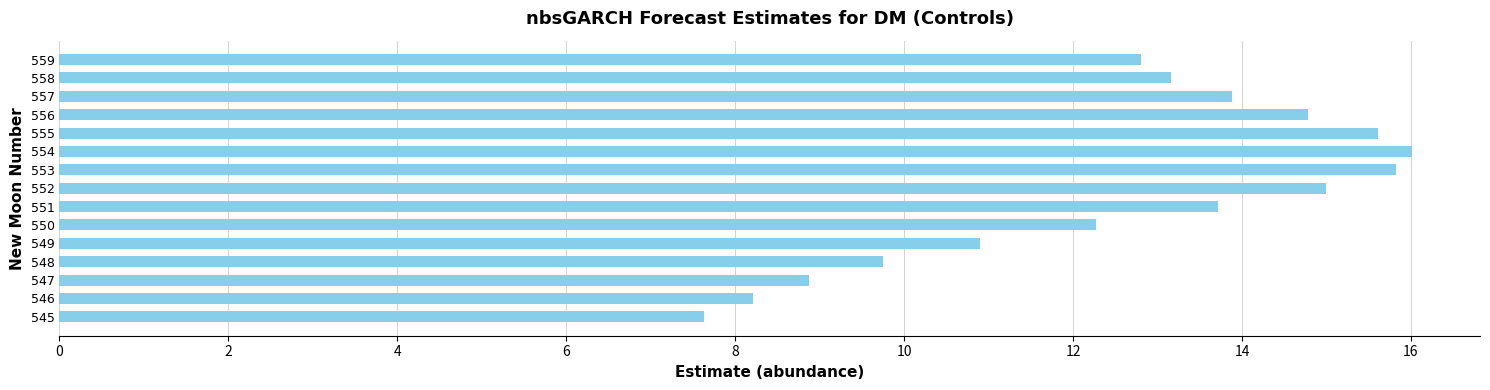

Reading bottom to top, what are all the values shown in this chart?

545=7.6	546=8.2	547=8.9	548=9.7	549=10.9	550=12.3	551=13.7	552=15.0	553=15.8	554=16.0	555=15.6	556=14.8	557=13.9	558=13.2	559=12.8